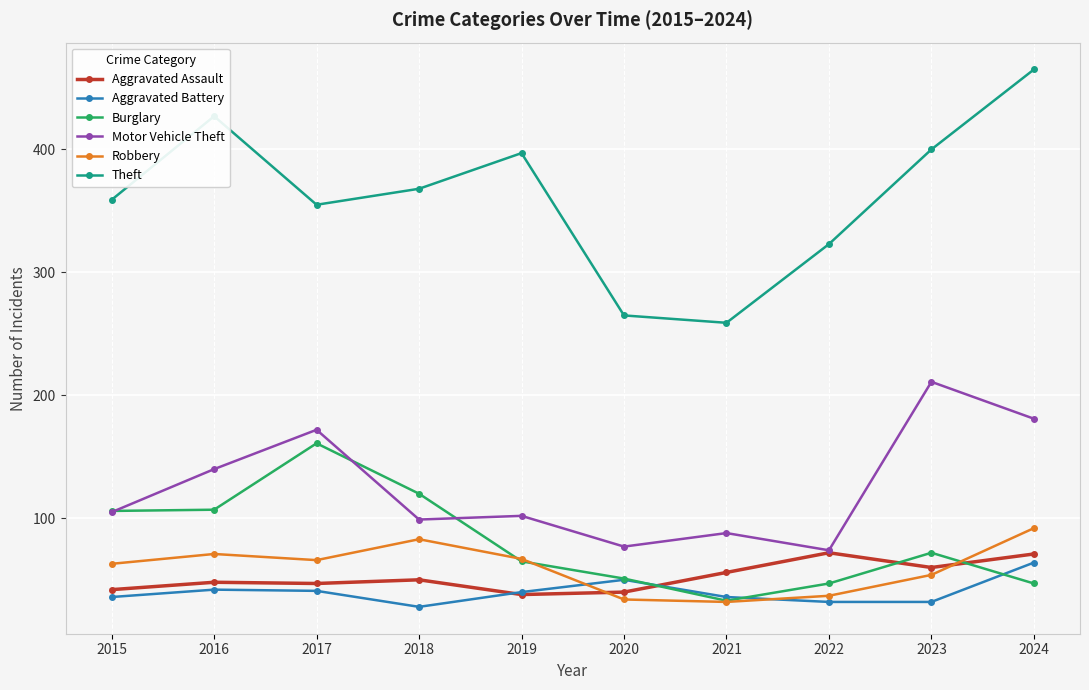

What is the difference between the maximum and minimum values in the Robbery series?

60